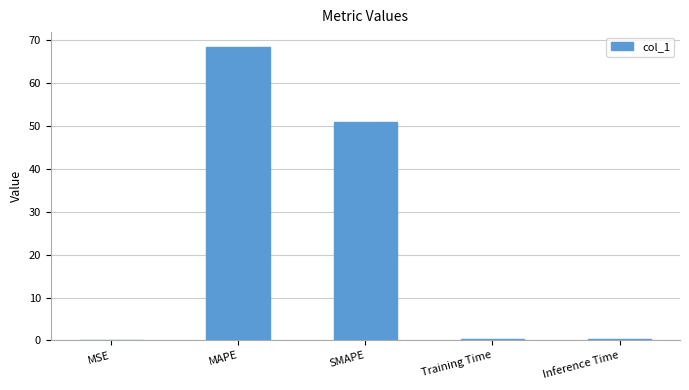

Is it true that the value at MSE is 0.1?

True